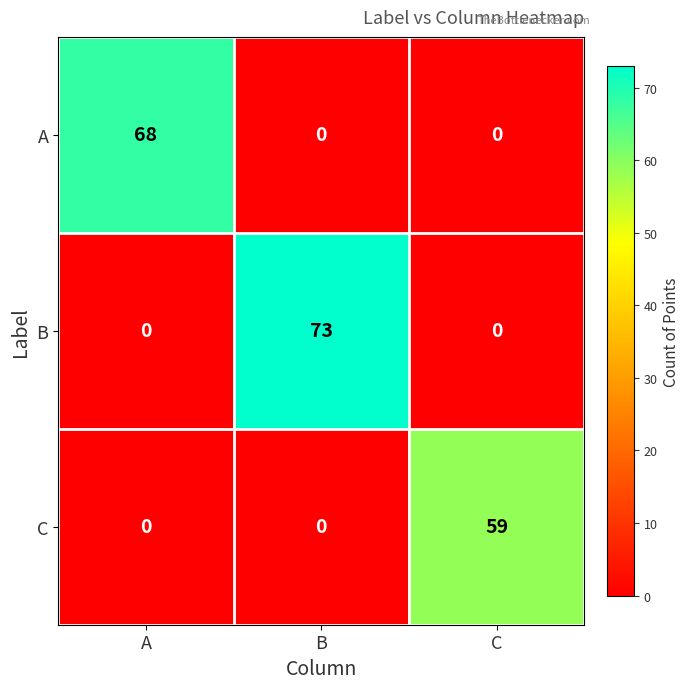

List the series in order of their overall mean, highest first.

B, A, C